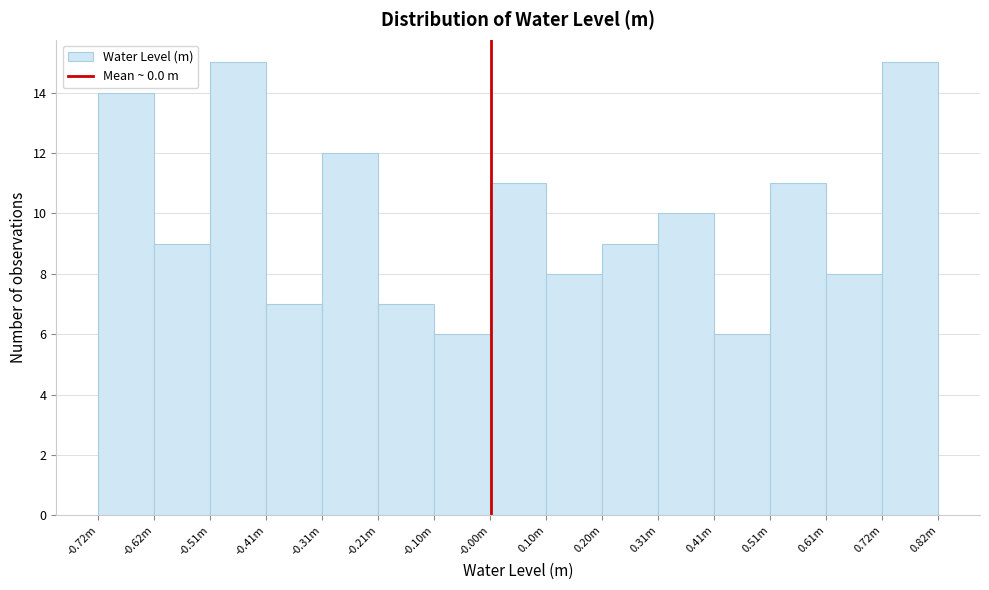

Reading left to right, extract all data points from this chart.

14	9	15	7	12	7	6	11	8	9	10	6	11	8	15